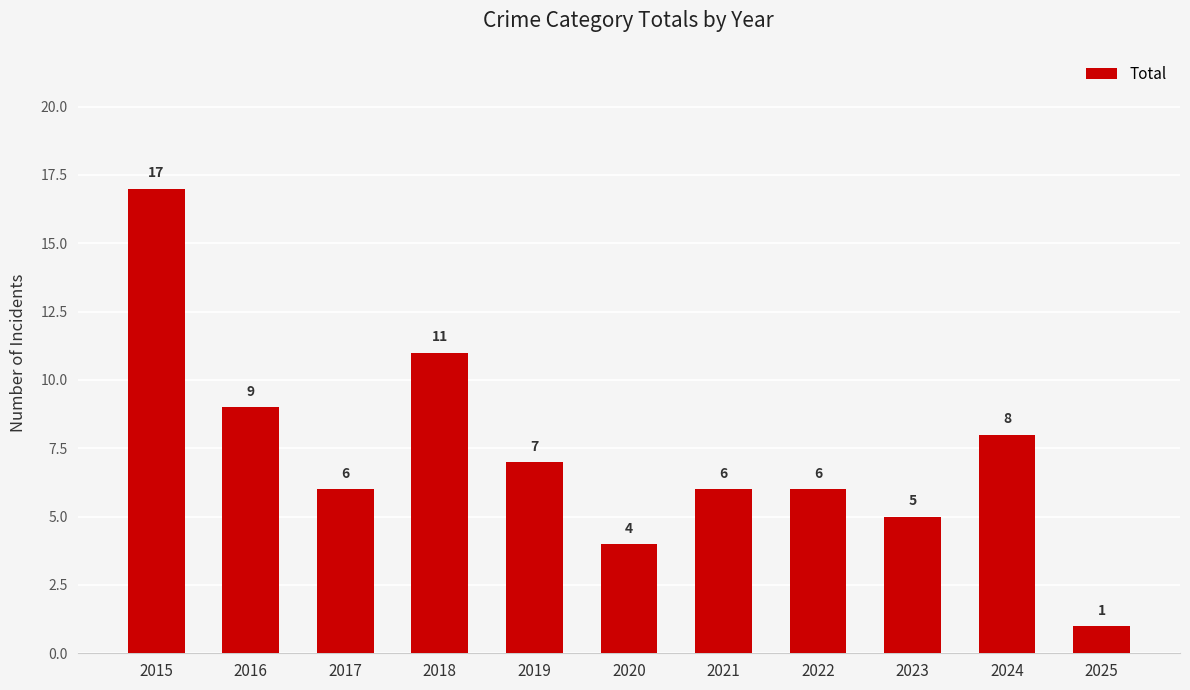

What is the value of the 7th bar from the left?

6